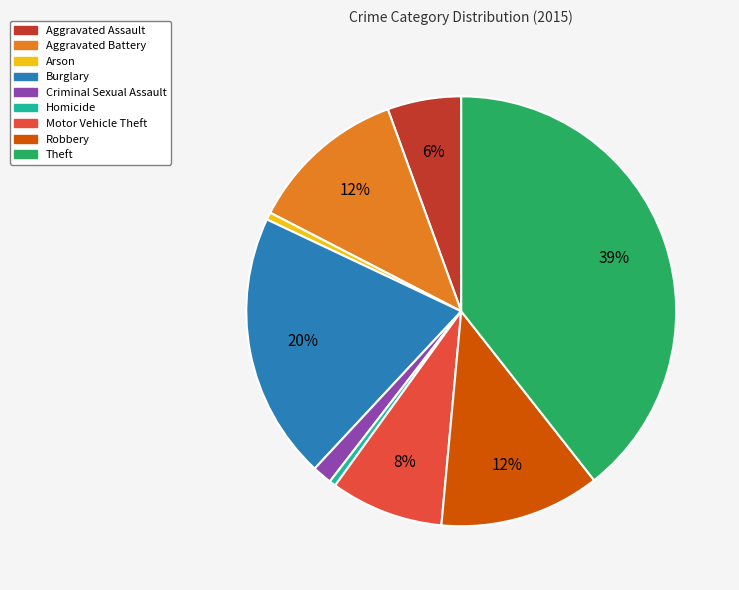

What percentage is the Aggravated Battery slice, to the nearest percent?

12%